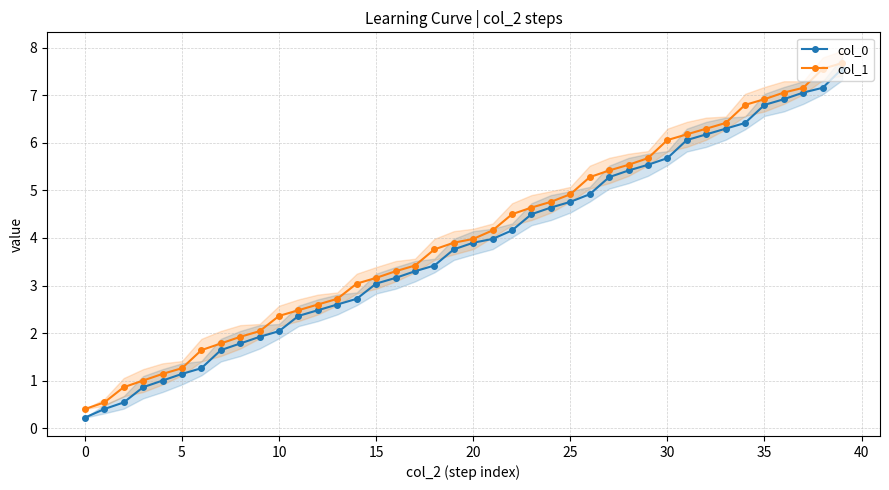

Rank the series by their average value, from lowest to highest.

col_0, col_1